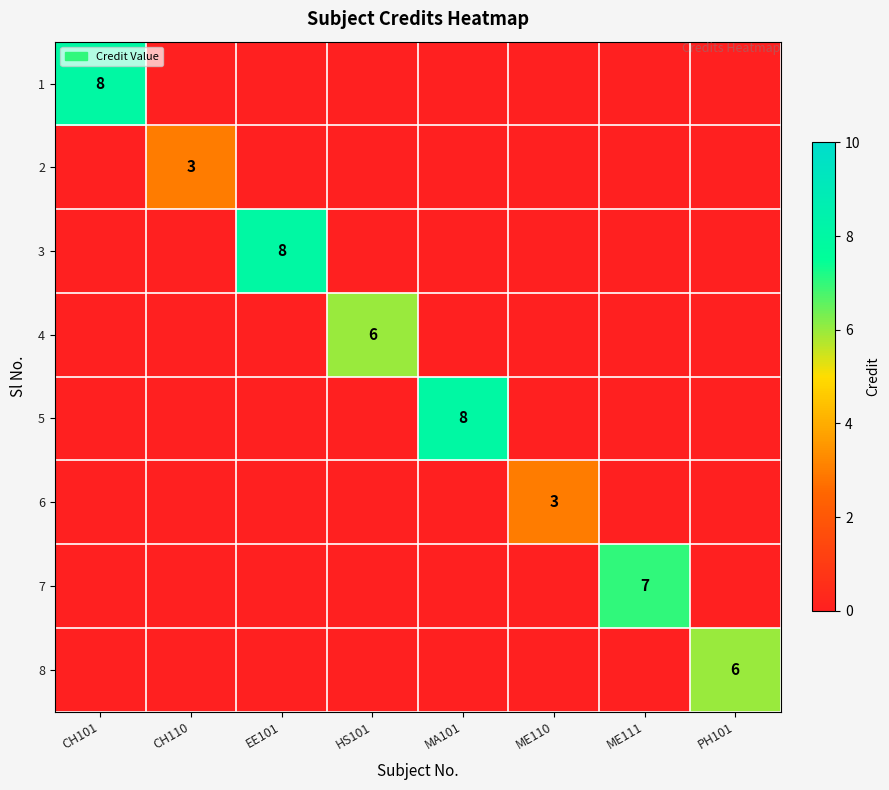

Is it true that 5 equals 8 at MA101?

True